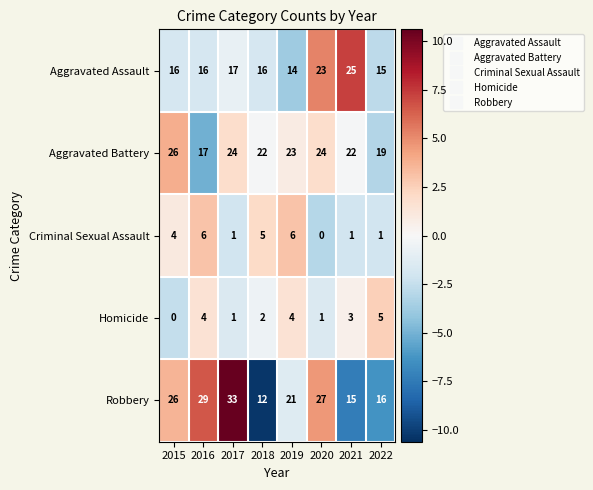

Which category has the highest value in the Aggravated Assault series?

2021